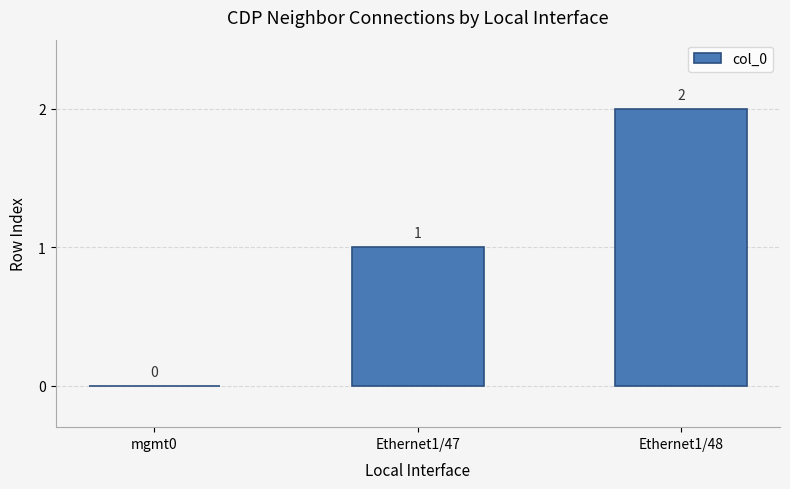

What is the sum of the values at Ethernet1/47 and Ethernet1/48?

3